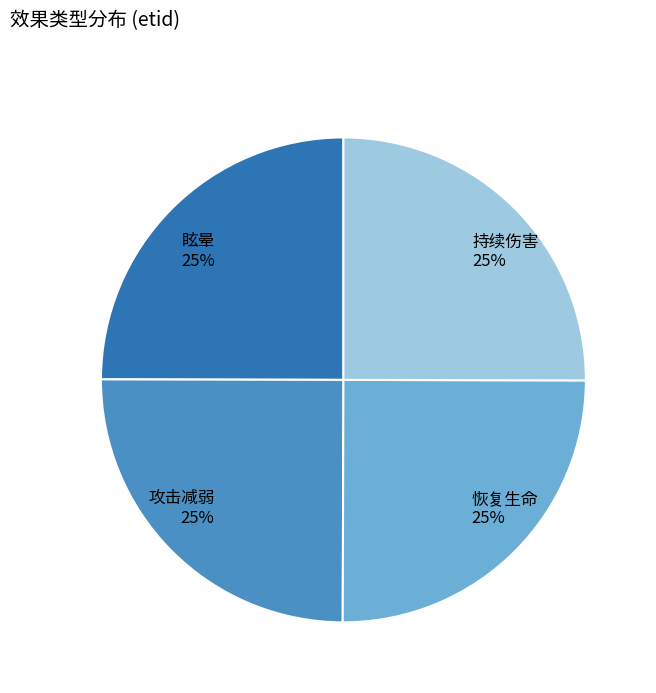

What percentage is the 持续伤害 slice, to the nearest percent?

25%